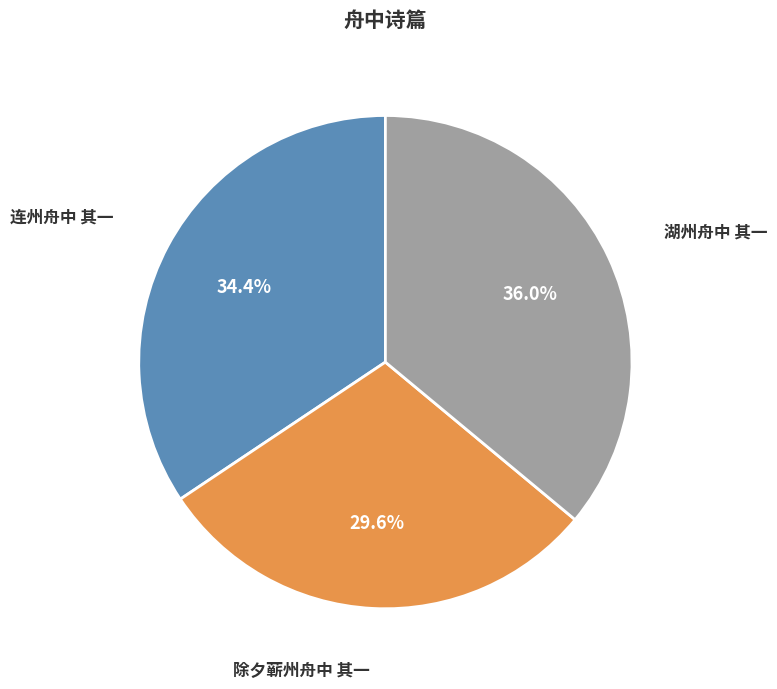

How many segments does this pie chart have?

3